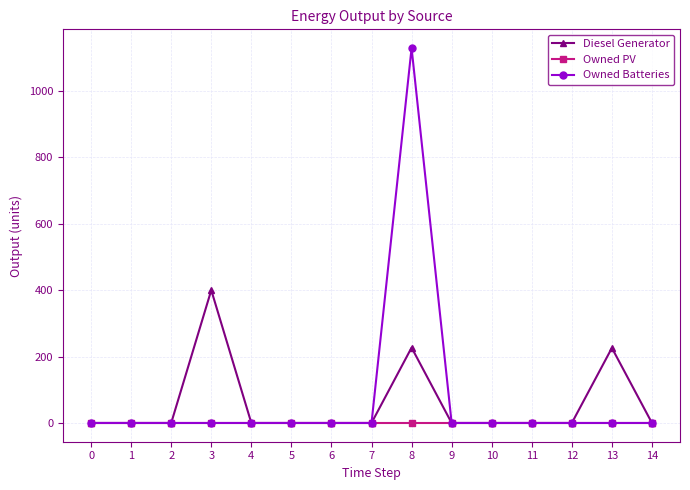

List the series in order of their peak value, lowest first.

Owned PV, Diesel Generator, Owned Batteries